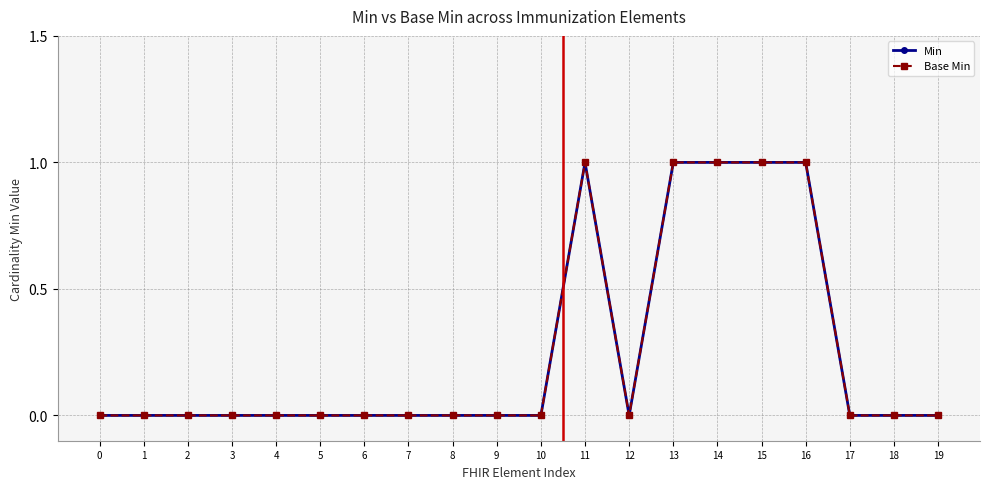

True or false: Base Min and Min intersect in this chart.

False